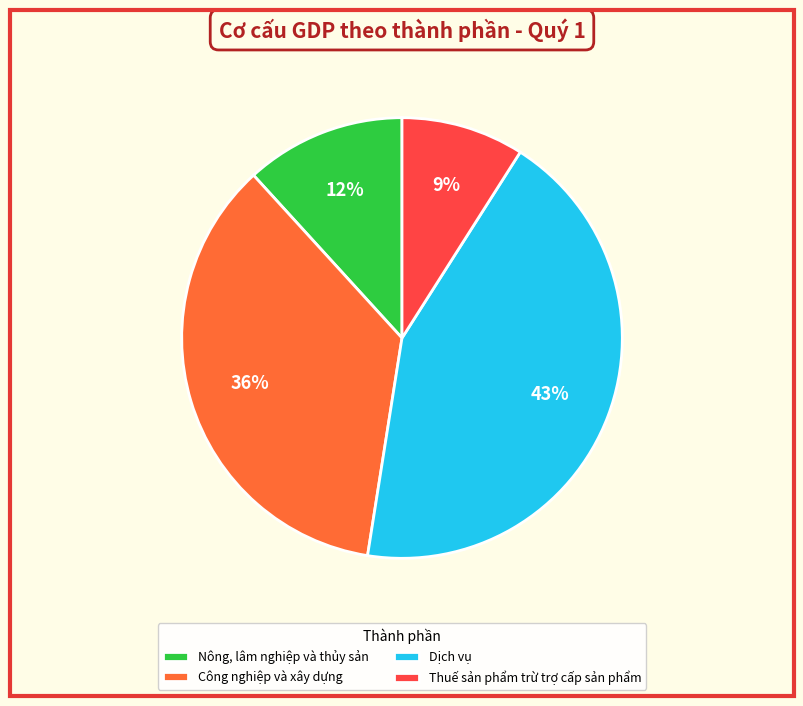

To the nearest percent, what is the combined percentage of Thuế sản phẩm trừ trợ cấp sản phẩm and Nông, lâm nghiệp và thủy sản?

21%